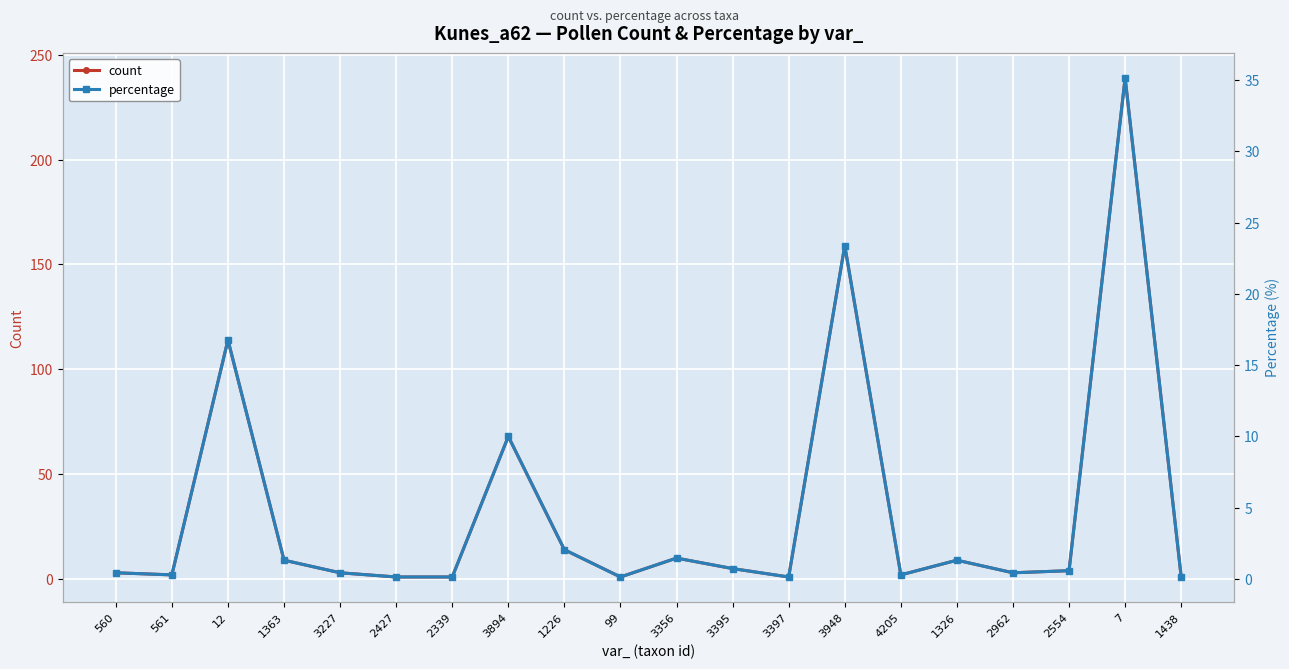

Which series has the widest spread of values?

count